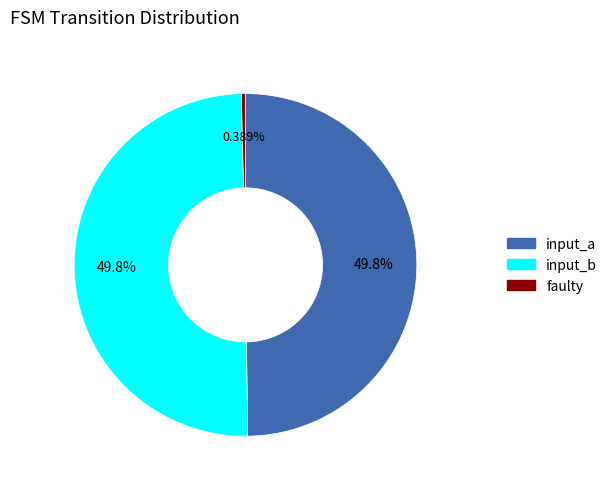

Which category has the smallest portion of the pie?

faulty